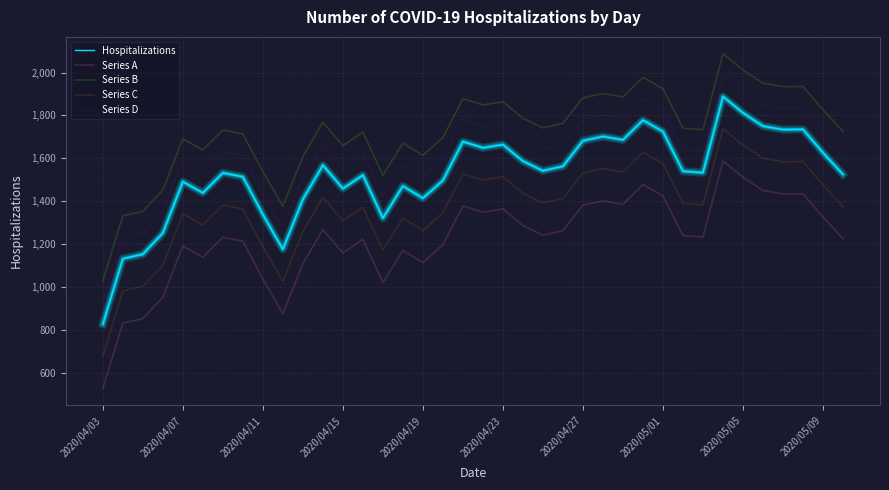

List the series in order of their peak value, highest first.

Series B, Series D, Hospitalizations, Series C, Series A